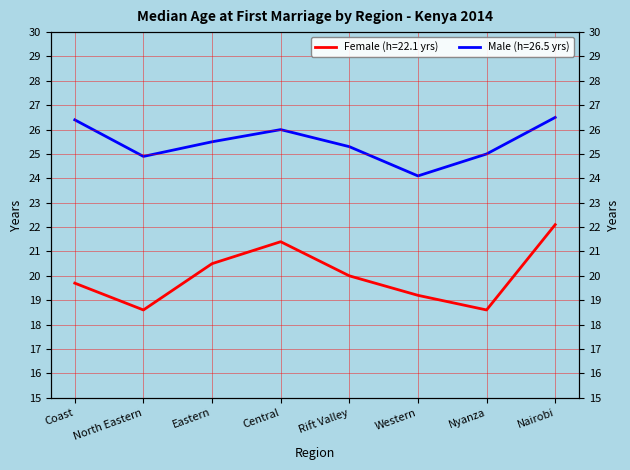

Between Coast and Nyanza, which is larger?

Coast